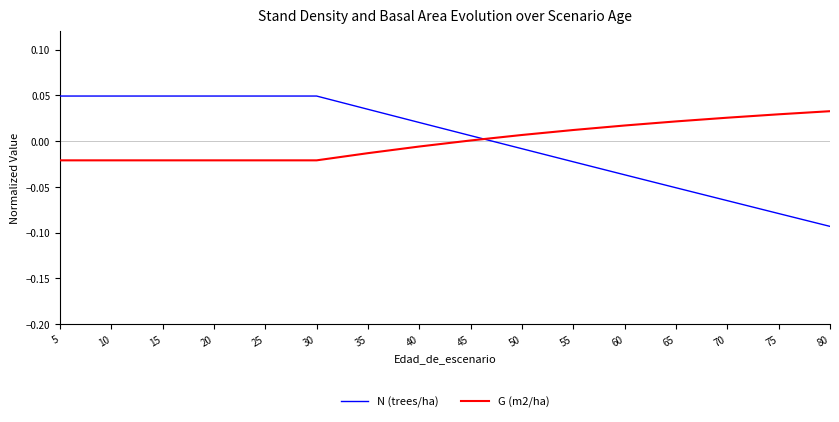

Which label corresponds to the smallest value in the chart?

80